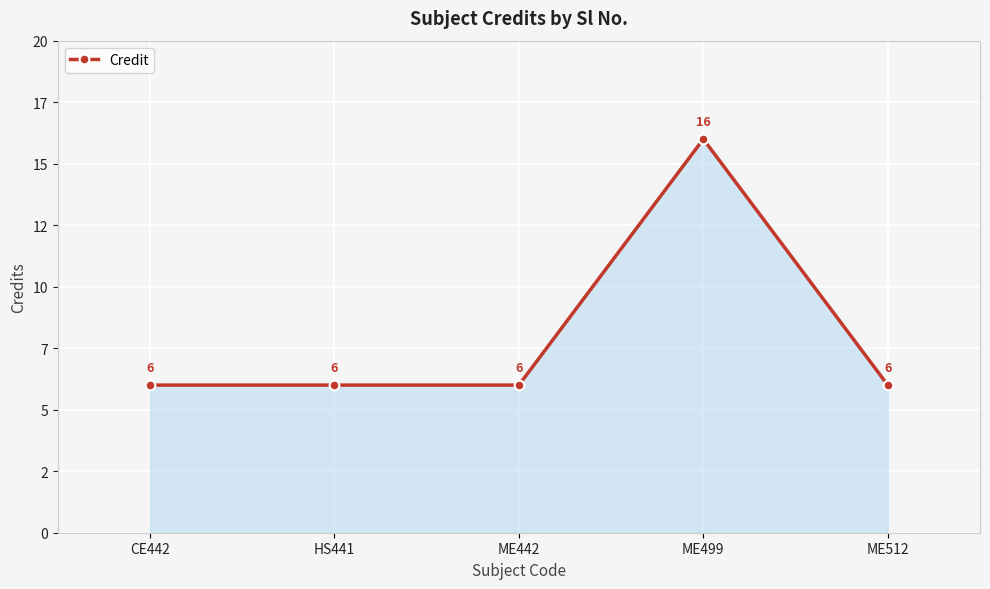

What is the sum of the values at HS441 and ME442?

12